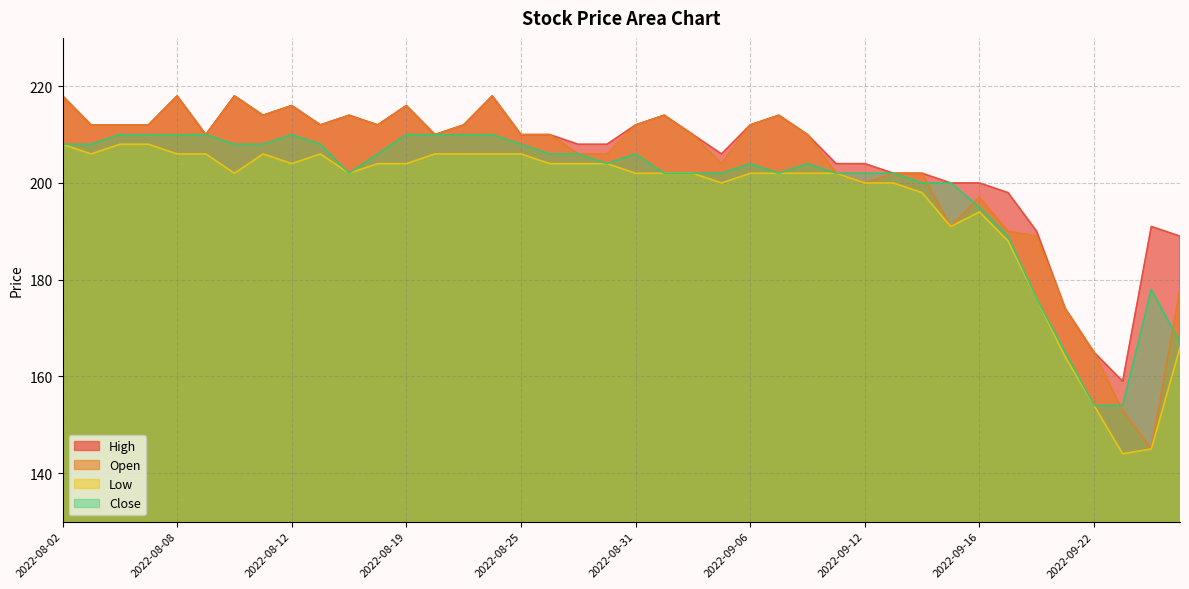

Reading left to right, transcribe all the data shown in this chart.

High: 218	212	212	212	218	210	218	214	216	212	214	212	216	210	212	218	210	210	208	208	212	214	210	206	212	214	210	204	204	202	202	200	200	198	190	174	165	159	191	189
Open: 218	212	212	212	218	210	218	214	216	212	214	212	216	210	212	218	210	210	206	206	212	214	210	204	212	214	210	202	200	202	202	191	197	190	189	174	165	153	145	178
Low: 208	206	208	208	206	206	202	206	204	206	202	204	204	206	206	206	206	204	204	204	202	202	202	200	202	202	202	202	200	200	198	191	194	188	176	164	154	144	145	166
Close: 208	208	210	210	210	210	208	208	210	208	202	206	210	210	210	210	208	206	206	204	206	202	202	202	204	202	204	202	202	202	200	200	195	189	176	165	154	154	178	167